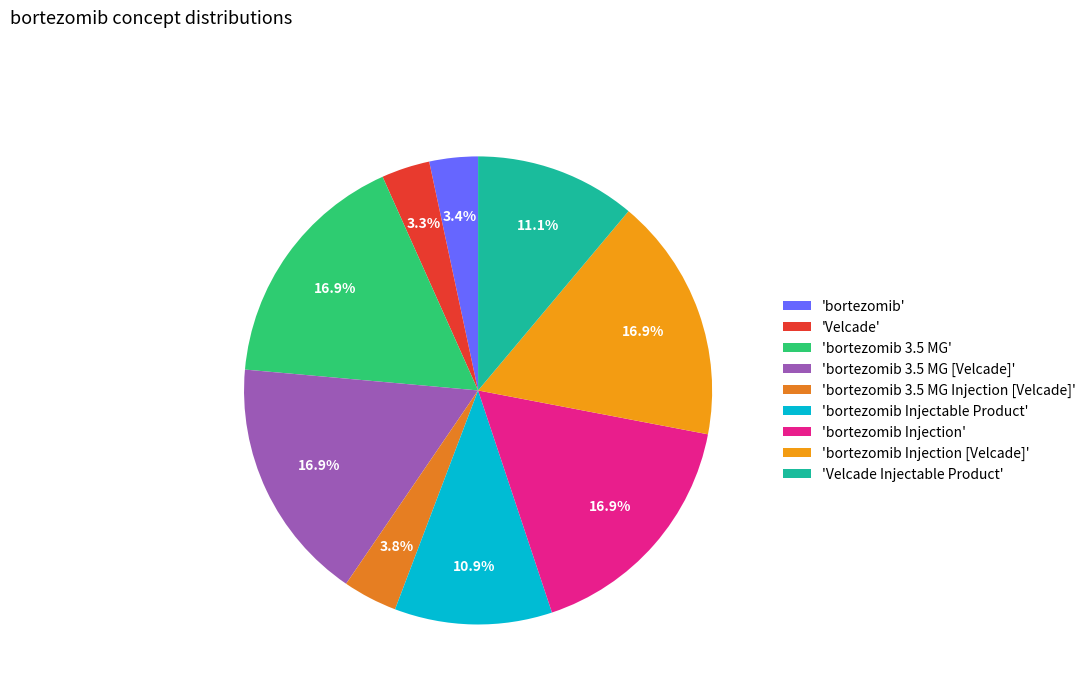

How many segments does this pie chart have?

9